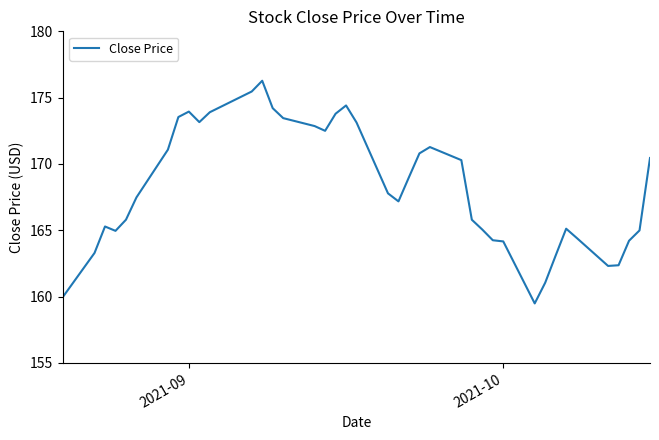

True or false: the data has more than 0 interior local peaks.

True